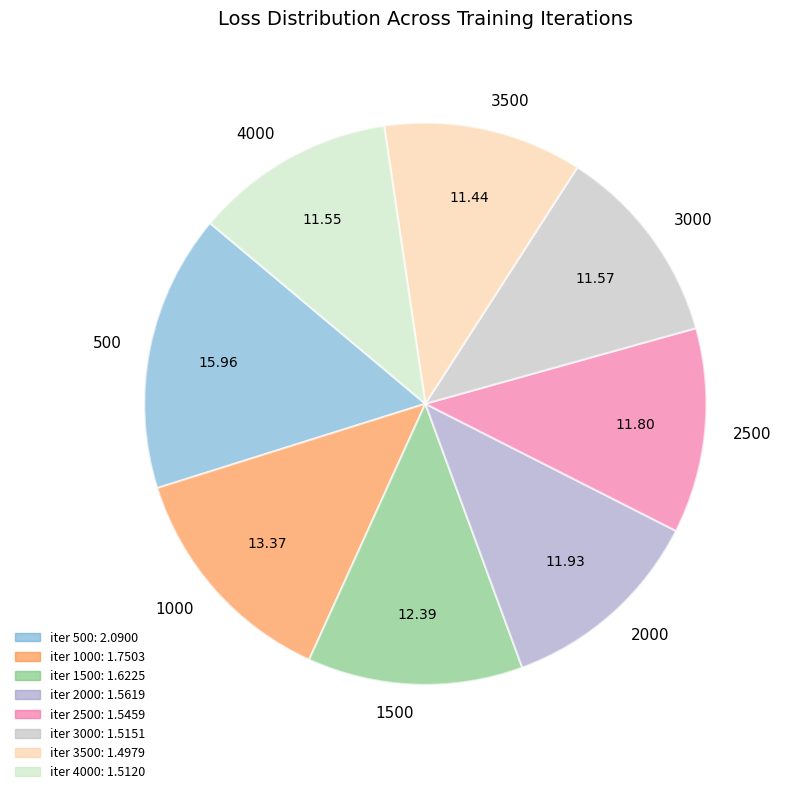

Combined, do 2500 and 500 account for over 50%?

No